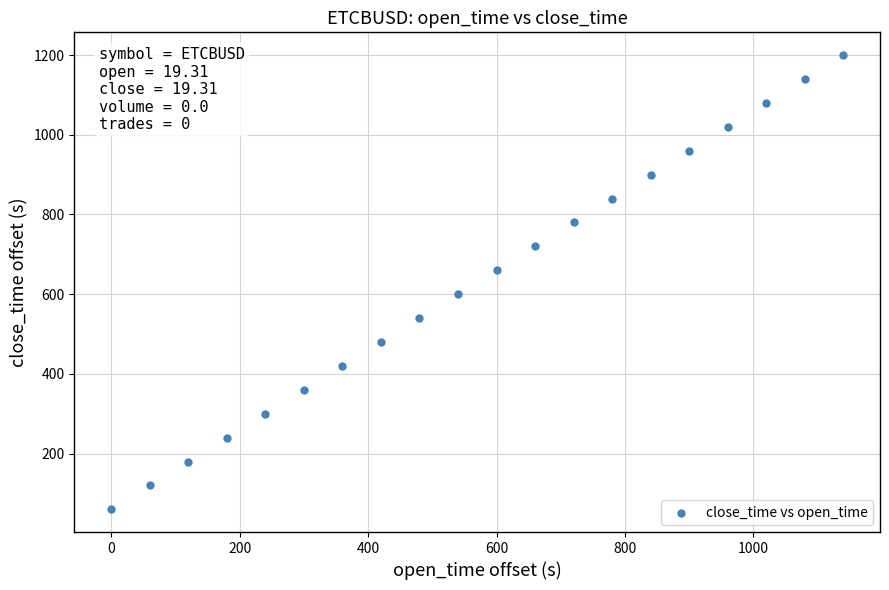

What is the range of Y values (max minus min)?

1140.0